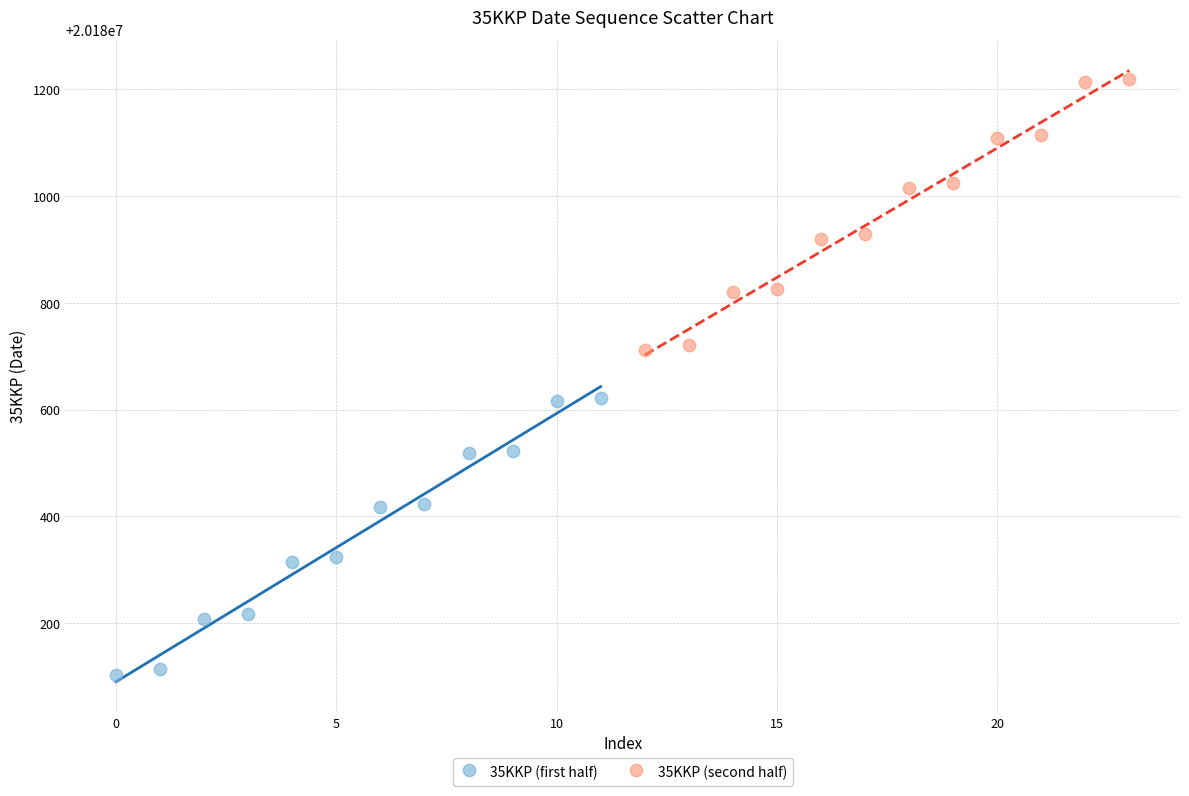

Which series contains the lowest Y value?

35KKP (first half)